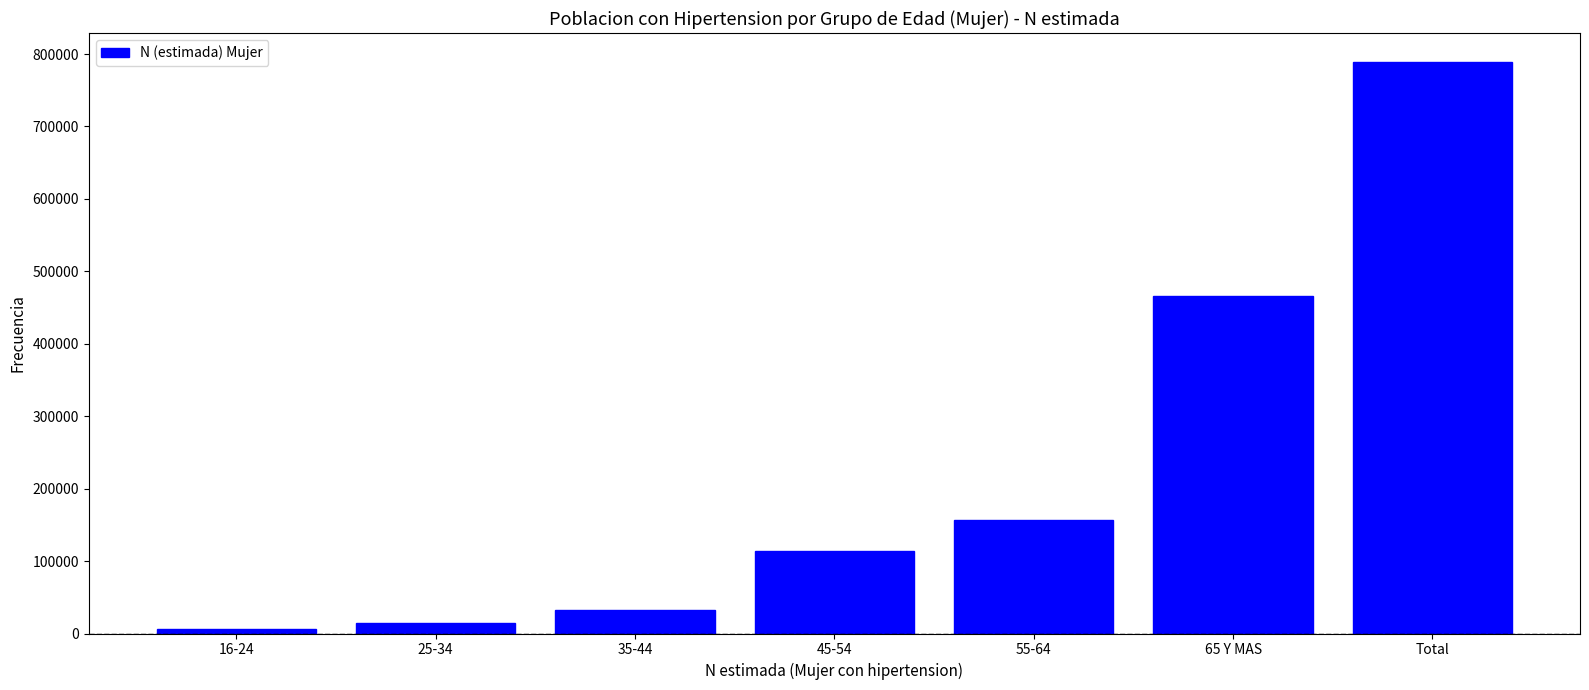

Reading right to left, what are all the values shown in this chart?

Total=789496	65 Y MAS=465648	55-64=157014	45-54=114265	35-44=32568	25-34=14077	16-24=5924